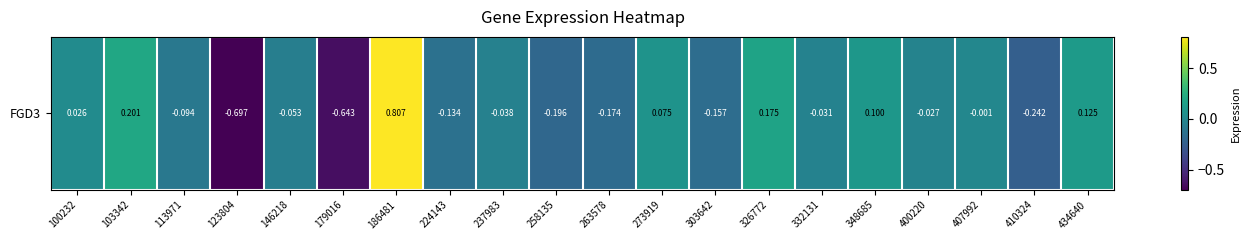

At which category does the chart reach its minimum across all series?

123804